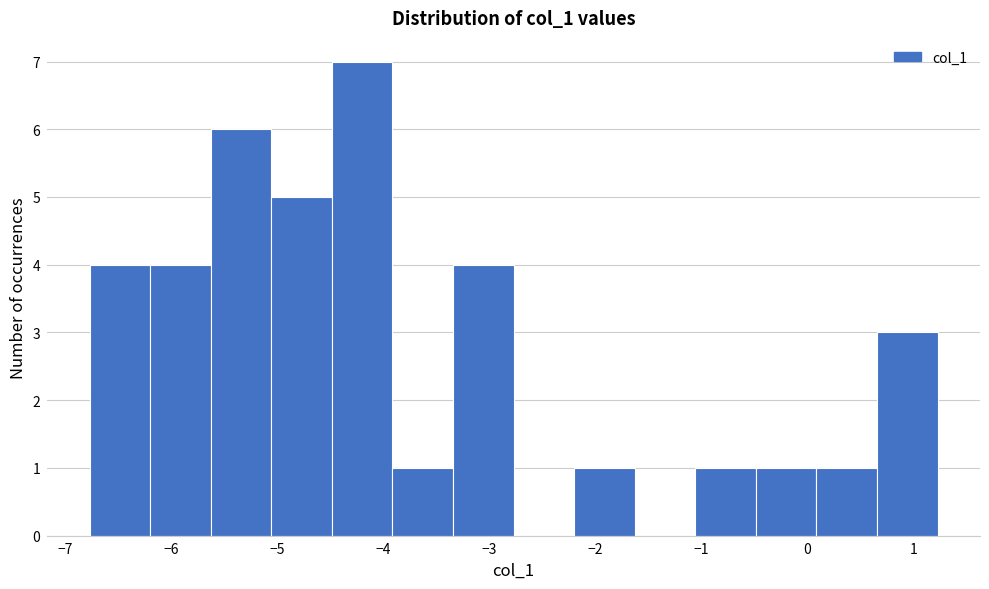

Reading left to right, list every bar in this chart as the range it spans on the x-axis followed by its height. Neither the bar edges nor the heights are printed on the chart, so give them approximately, as read against the axes.

-6.8 to -6.2: 4
-6.2 to -5.6: 4
-5.6 to -5.1: 6
-5.1 to -4.5: 5
-4.5 to -3.9: 7
-3.9 to -3.3: 1
-3.3 to -2.8: 4
-2.8 to -2.2: 0
-2.2 to -1.6: 1
-1.6 to -1.1: 0
-1.1 to -0.5: 1
-0.5 to 0.1: 1
0.1 to 0.7: 1
0.7 to 1.2: 3